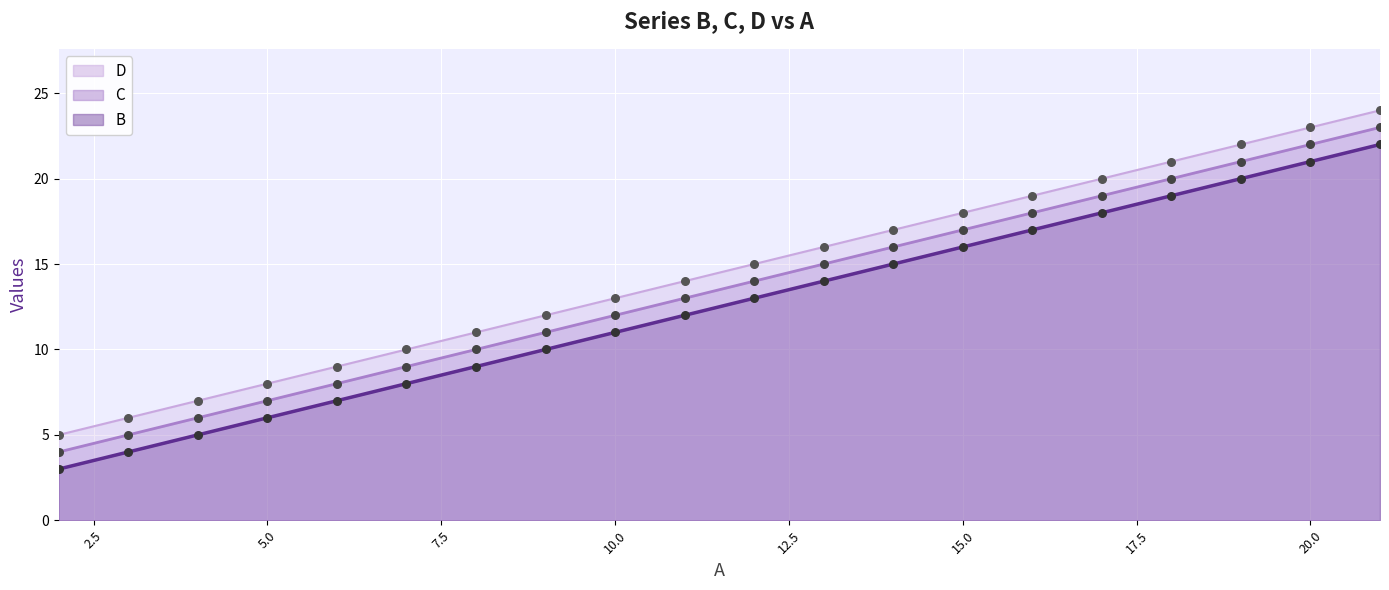

What is the total value across all series at 17?

57